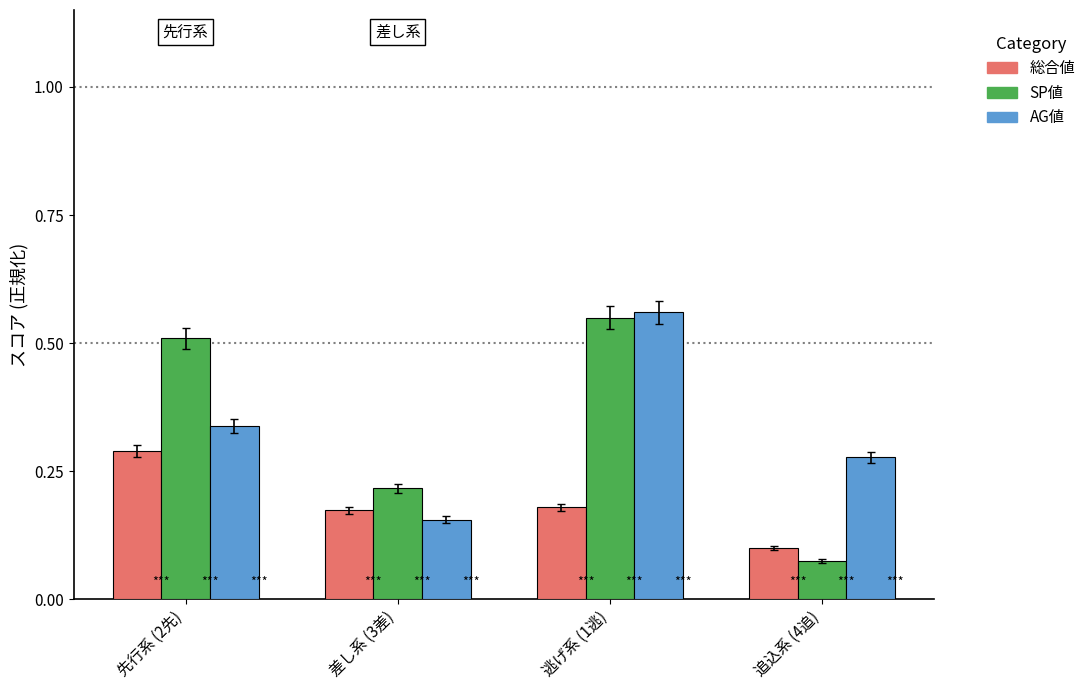

What is the difference between the maximum and minimum values in the SP値 series?

0.5